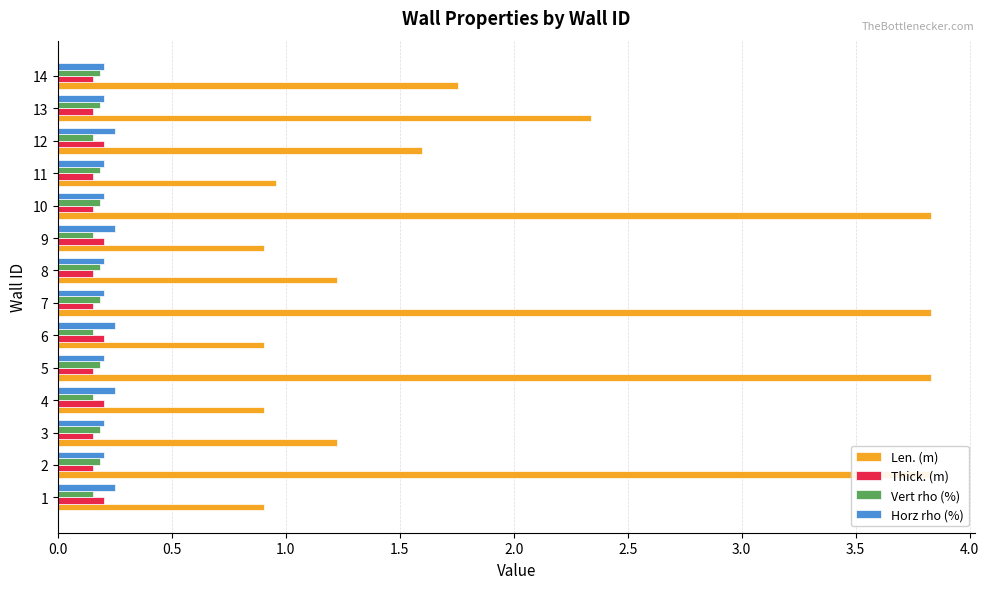

Between 3 and 5, which is larger?

5